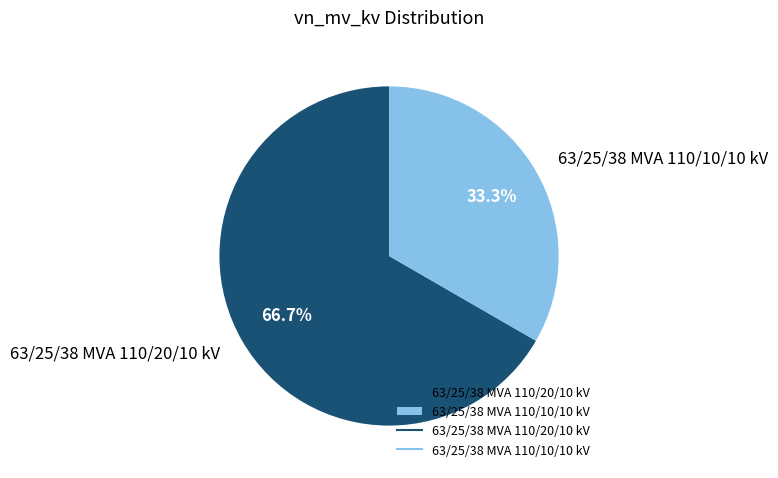

To the nearest percent, what portion does 63/25/38 MVA 110/20/10 kV represent?

67%